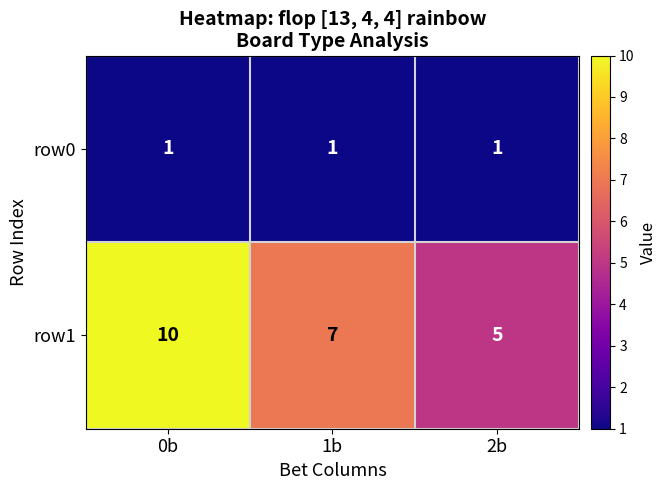

What is the spread (max minus min) of values at 0b?

9